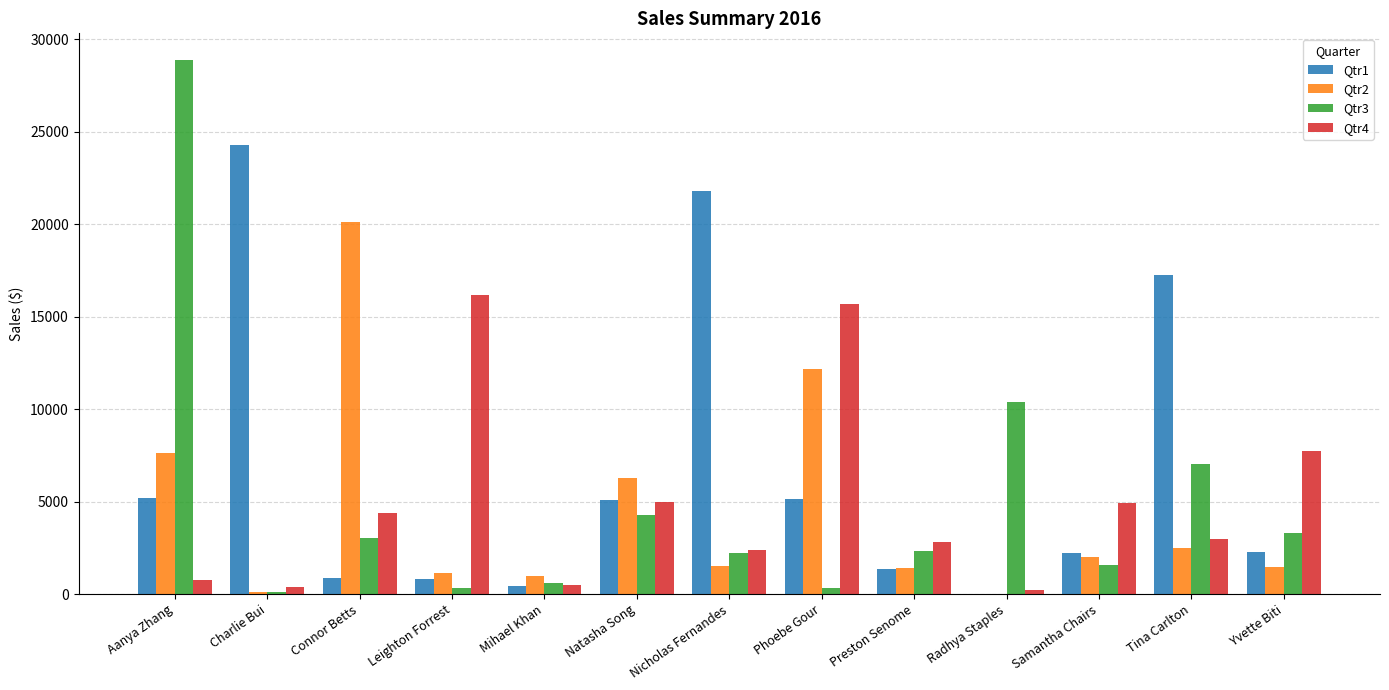

Which series has the largest total across all categories?

Qtr1